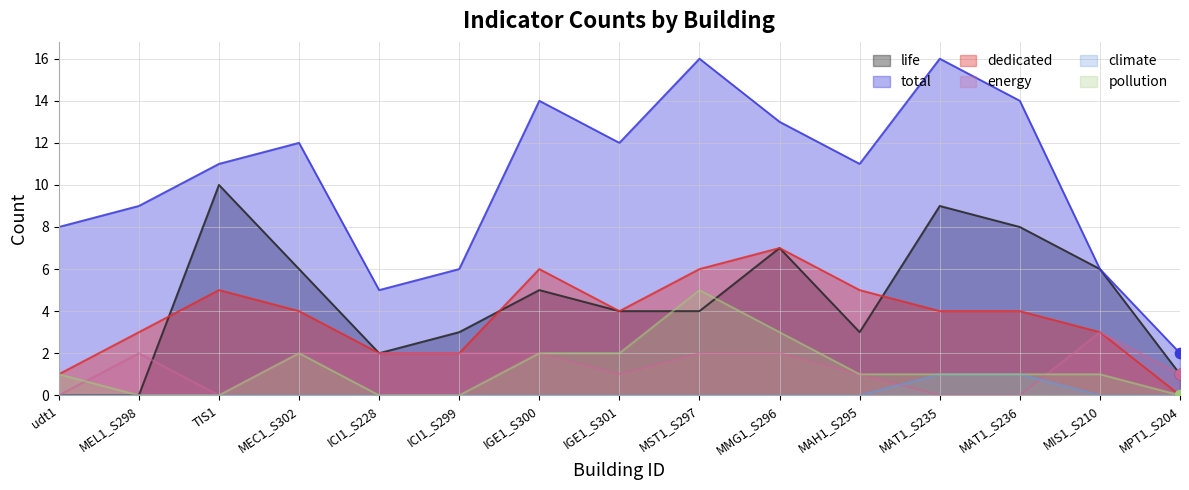

What are all the series names shown in the legend?

life, total, dedicated, energy, climate, pollution